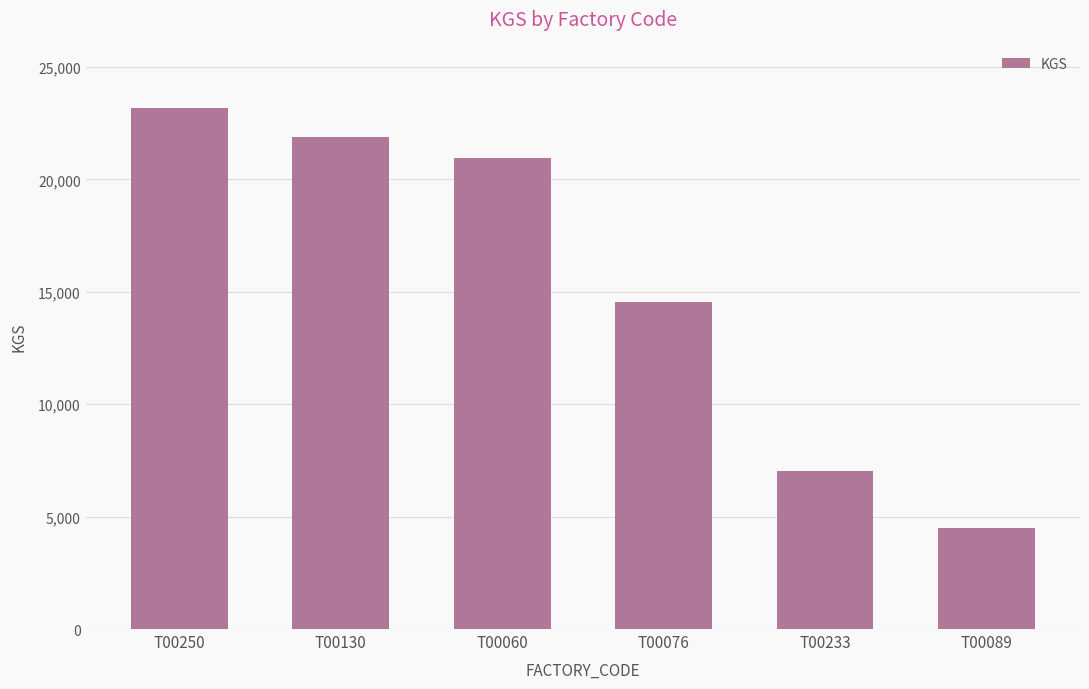

True or false: the data shows 4502 at T00089.

True